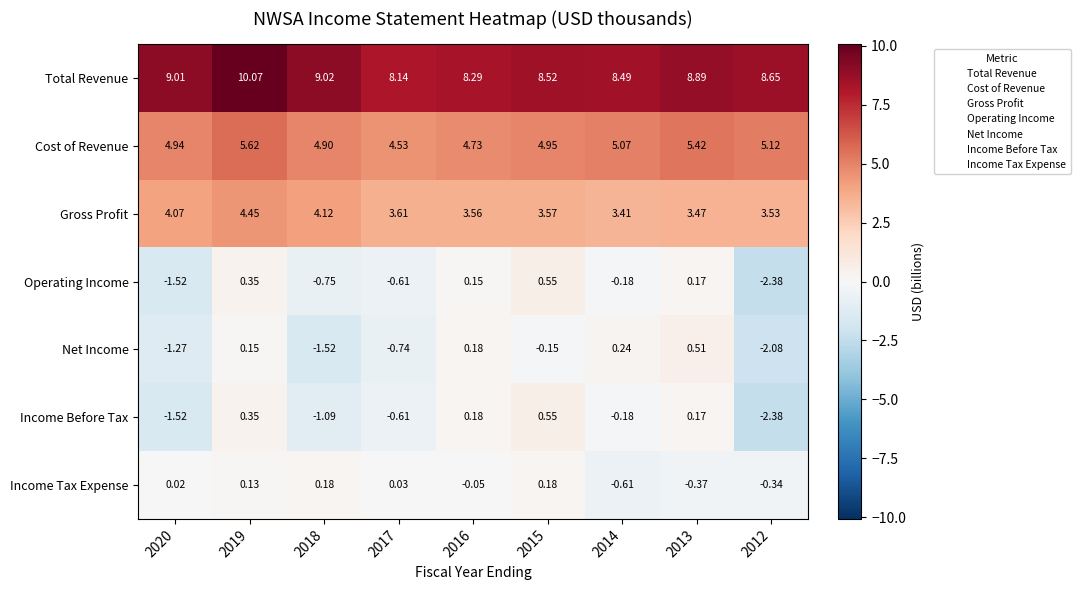

Between 2020 and 2016, which series saw the biggest shift?

Income Before Tax